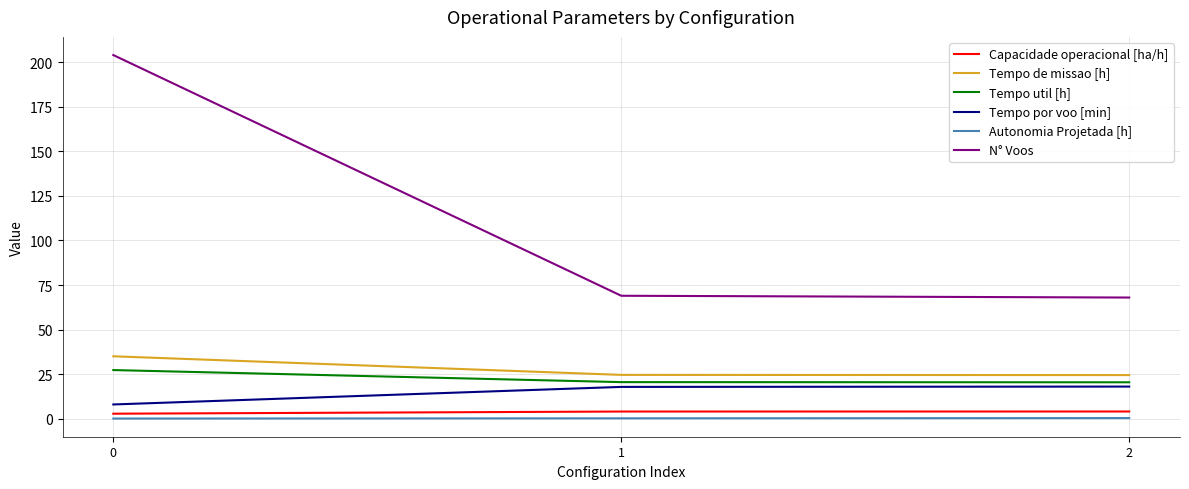

Does the chart have visible grid lines?

Yes